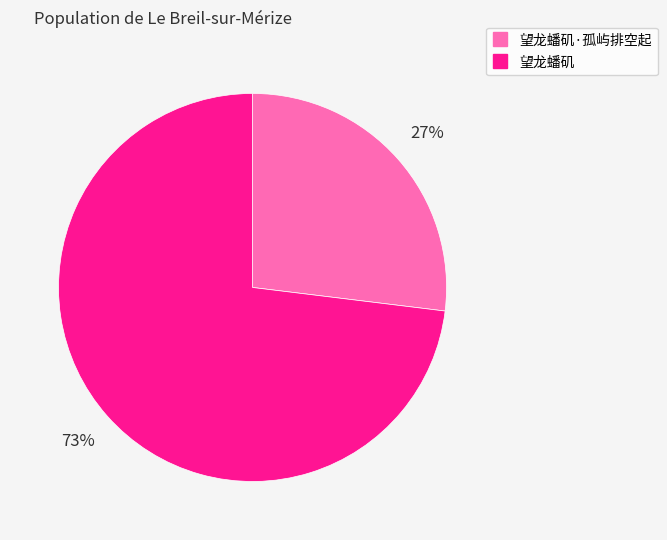

Does any single category account for the majority?

Yes